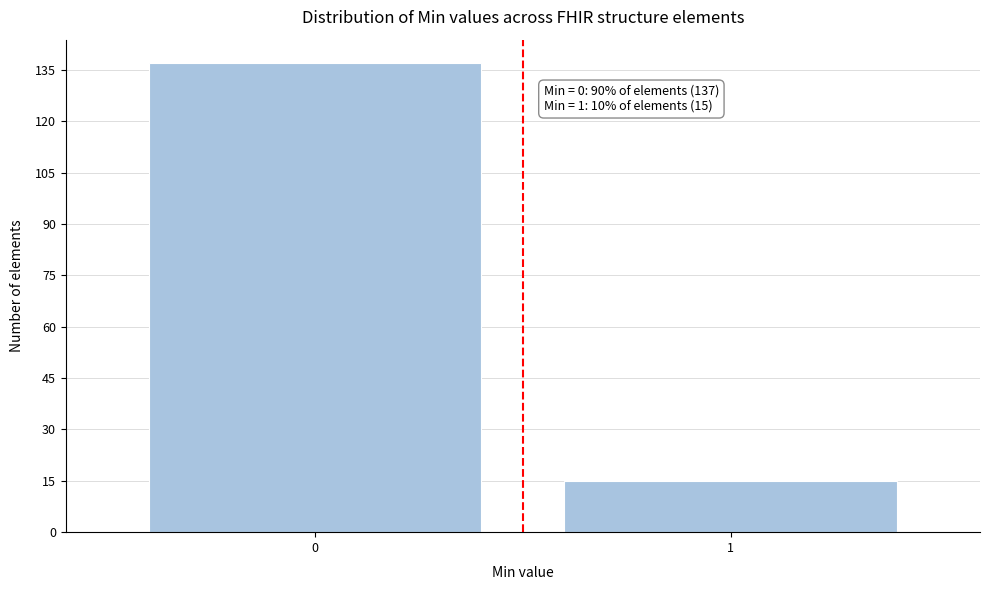

Reading left to right, list all the values displayed in this chart.

137	15